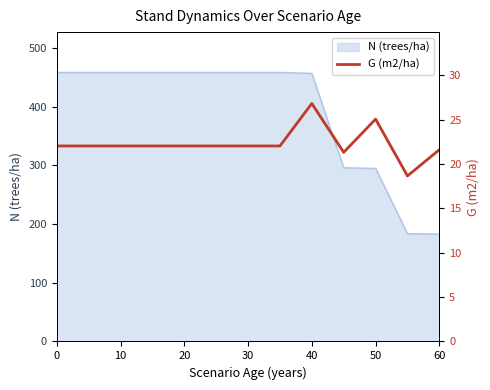

True or false: N (trees/ha) has a value of 182.9 at 60.

True